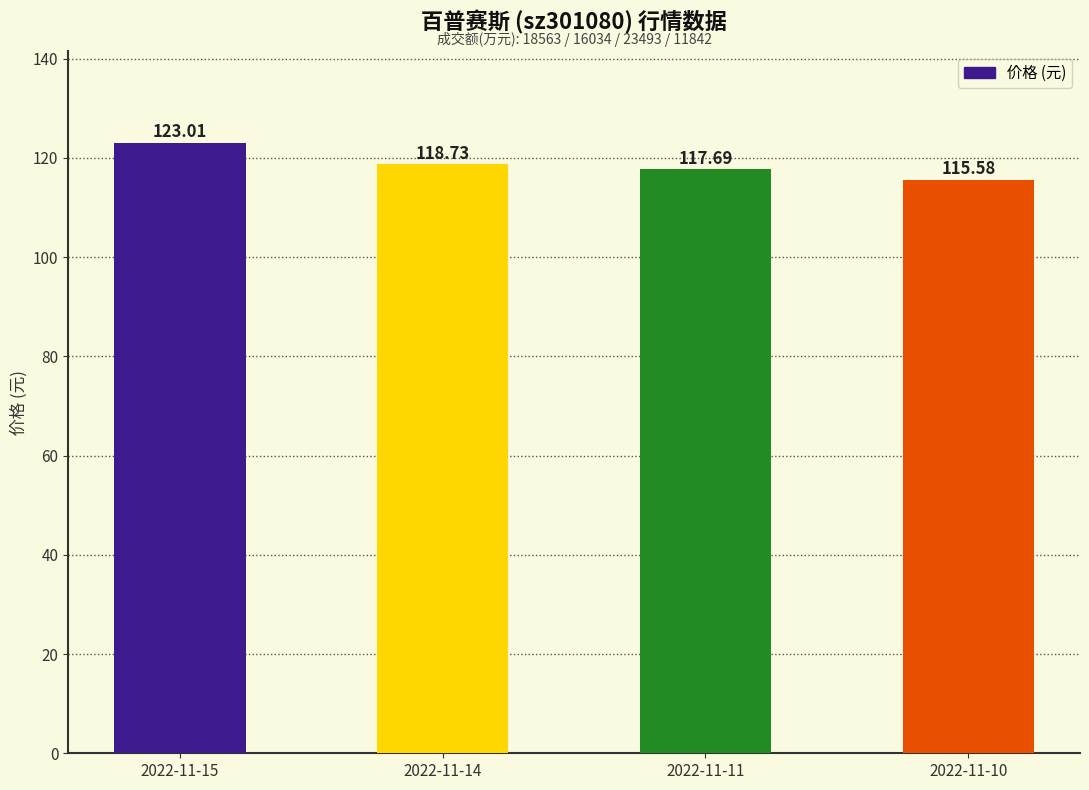

What is the difference between the maximum and minimum values?

7.4